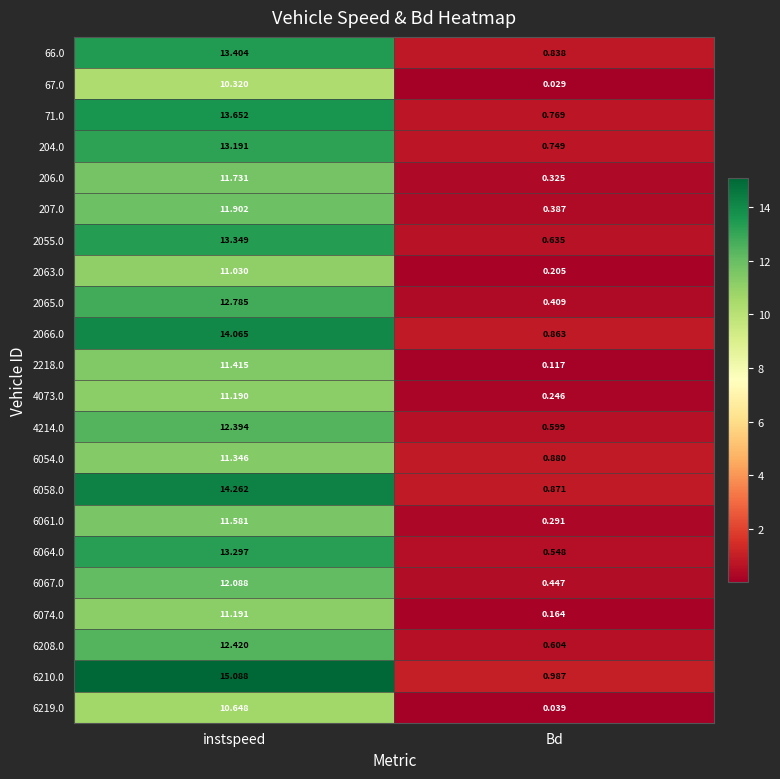

List the labels in order of 2063.0 value, smallest first.

Bd, instspeed